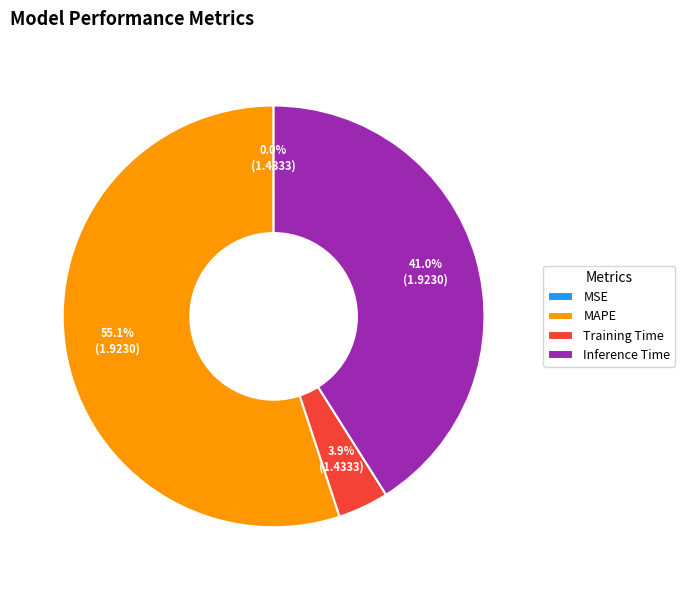

What is the largest slice in the pie chart?

MAPE